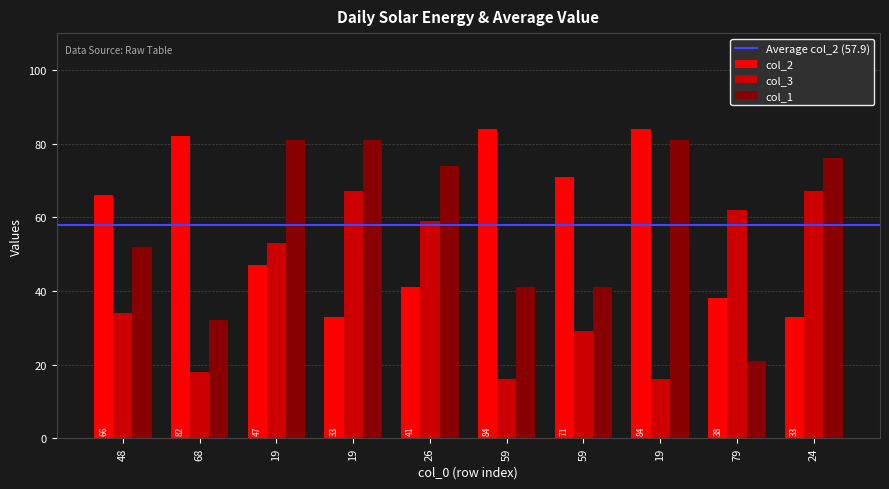

The value of col_3 at 19 is 42. True or false?

False